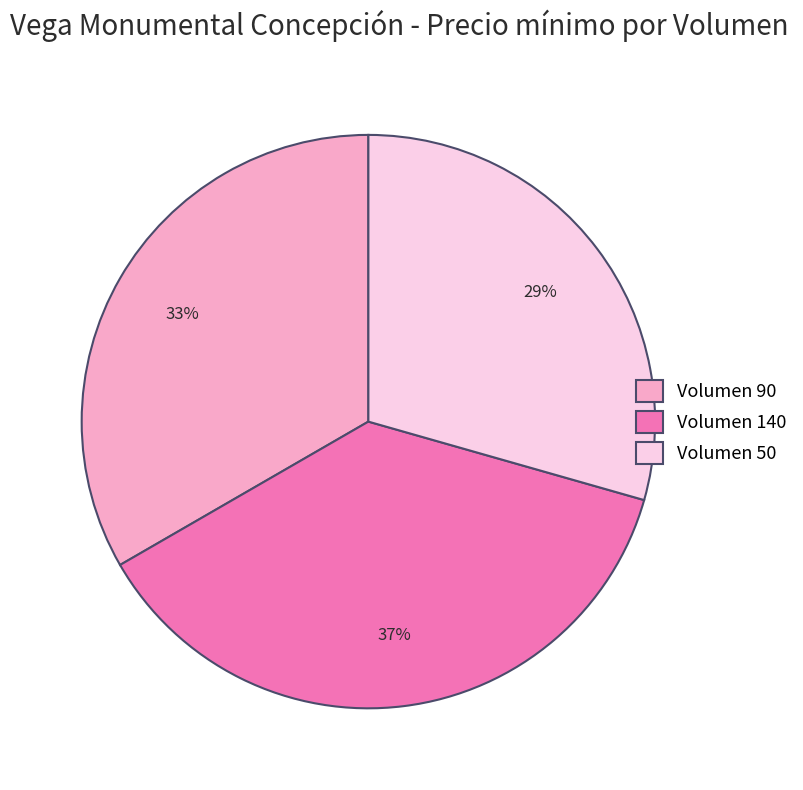

True or false: Volumen 140 accounts for 46% of the total.

False